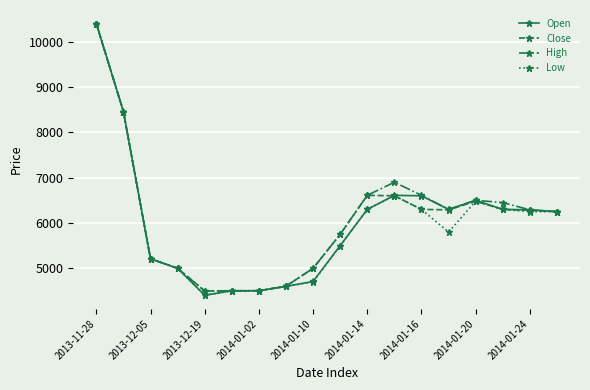

What is the minimum value shown in the chart?

4405